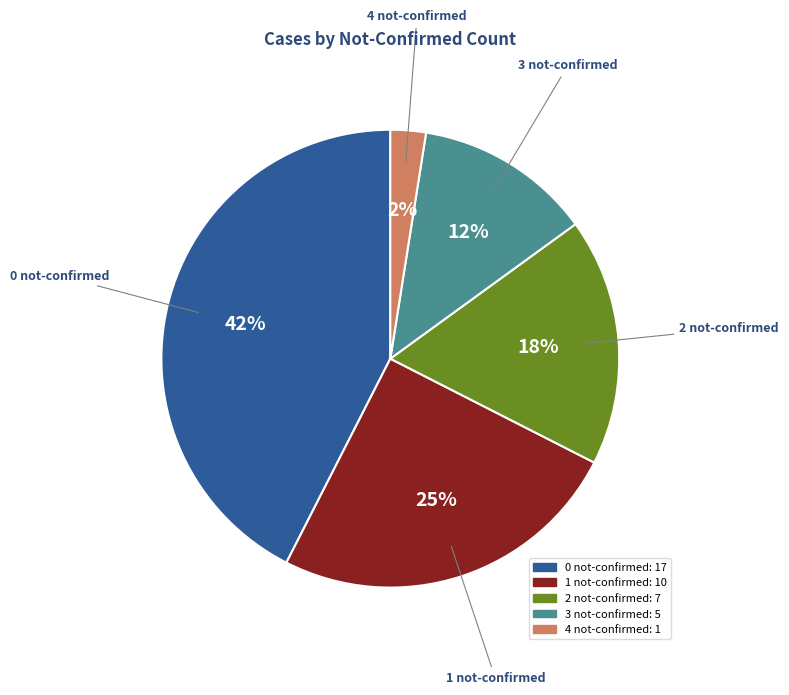

To the nearest percent, what is the difference between the largest and smallest slice percentages?

40%